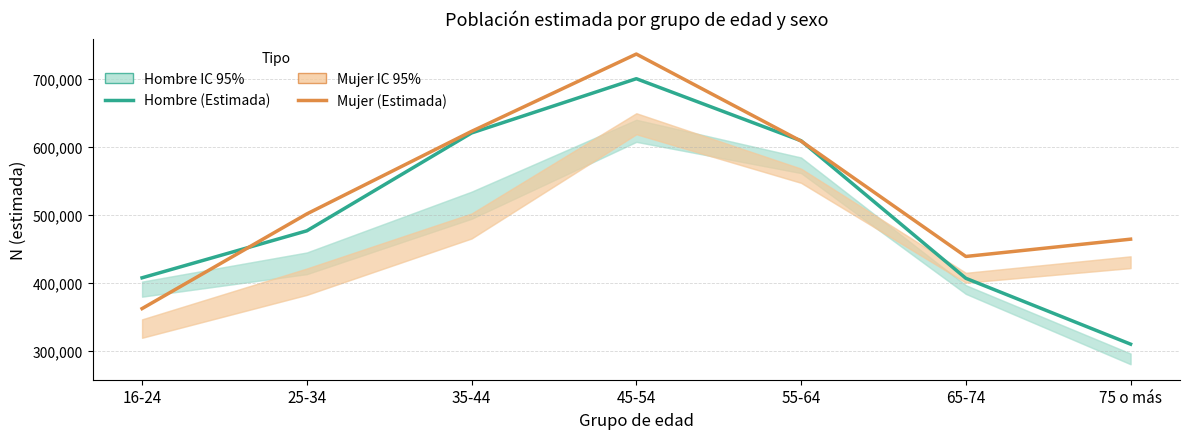

Reading right to left, extract all data points from this chart.

Hombre (Estimada): 75 o más=310198	65-74=407080	55-64=609346	45-54=700617	35-44=620837	25-34=476890	16-24=407793
Mujer (Estimada): 75 o más=464609	65-74=439166	55-64=608855	45-54=736886	35-44=623193	25-34=501733	16-24=362512